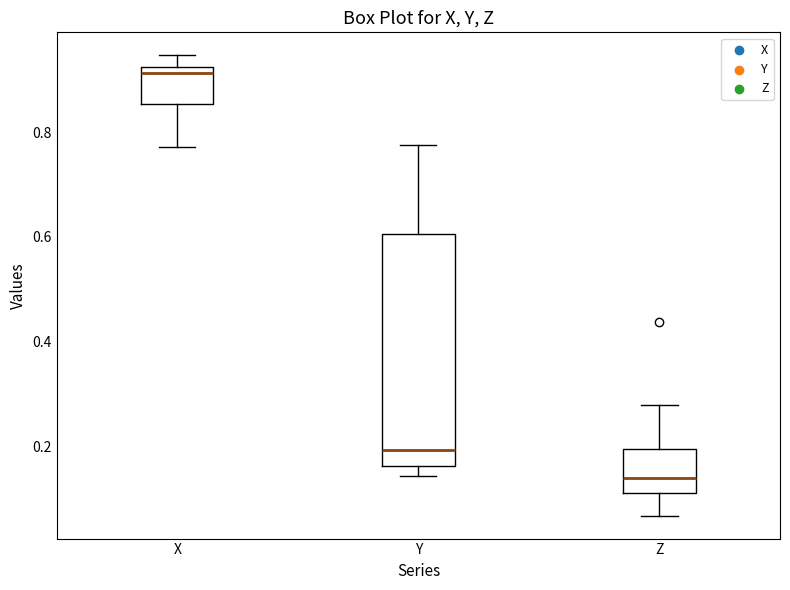

Comparing the boxes themselves (not the whiskers), which one is the tallest?

Y